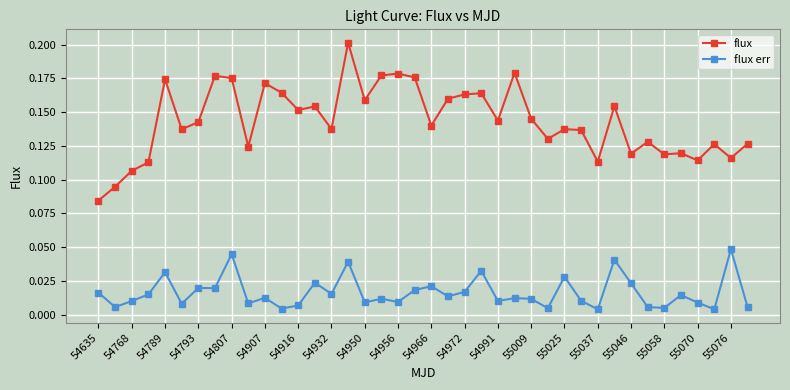

True or false: flux and flux err cross at least once.

False